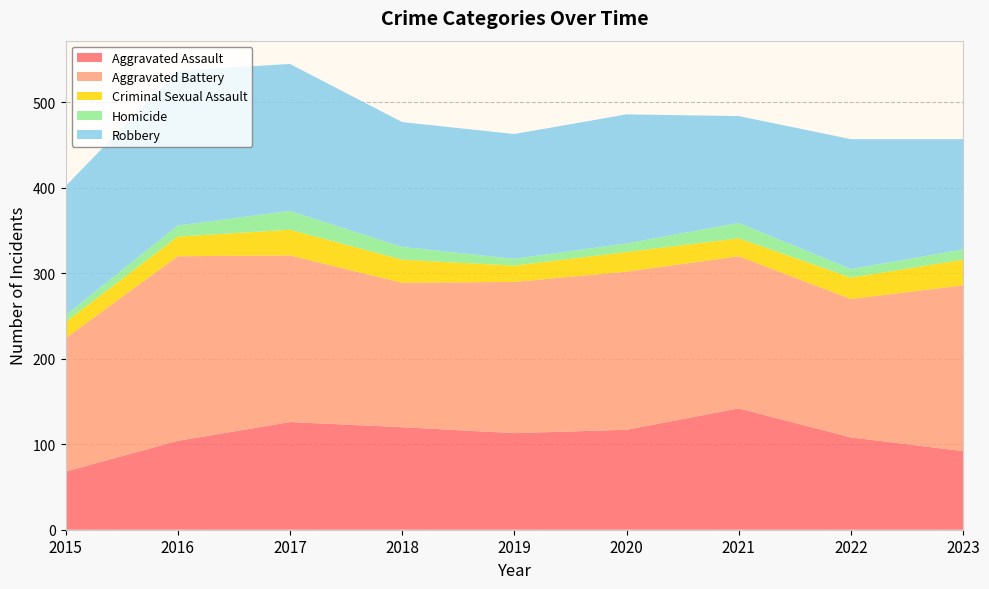

Reading left to right, what are all the values shown in this chart?

Aggravated Assault: 68	104	126	120	113	117	142	108	92
Aggravated Battery: 156	216	195	169	177	185	178	162	194
Criminal Sexual Assault: 19	23	30	27	19	23	21	25	30
Homicide: 8	13	22	15	8	10	18	10	12
Robbery: 151	181	172	146	146	151	125	152	129